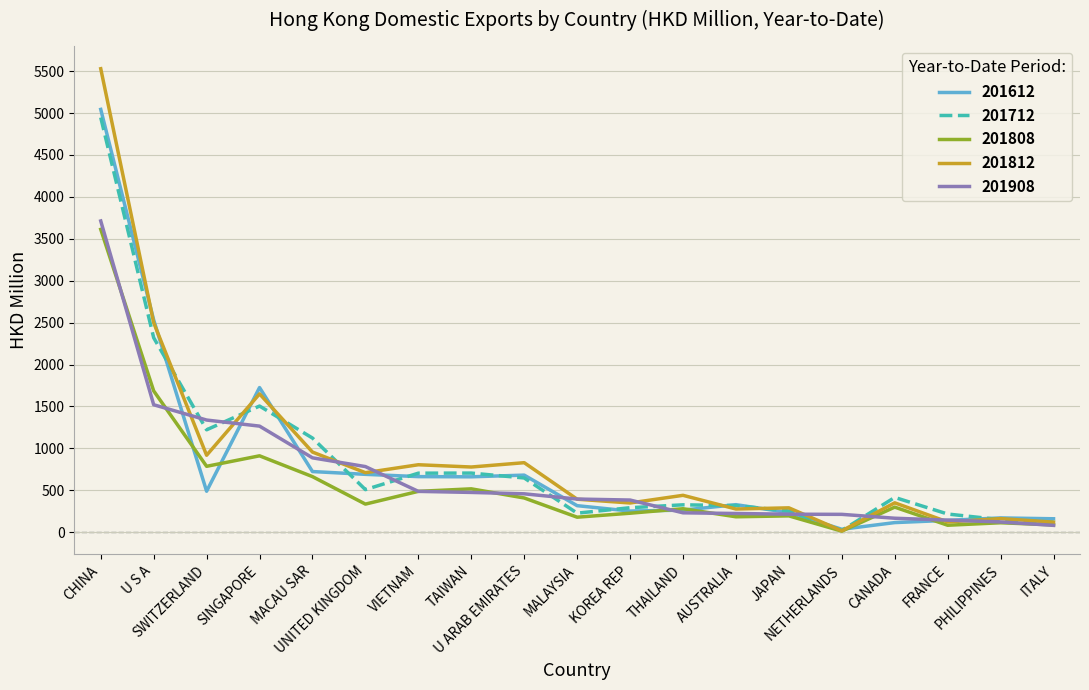

The 201808 series shows 1353.1 at SINGAPORE. True or false?

False